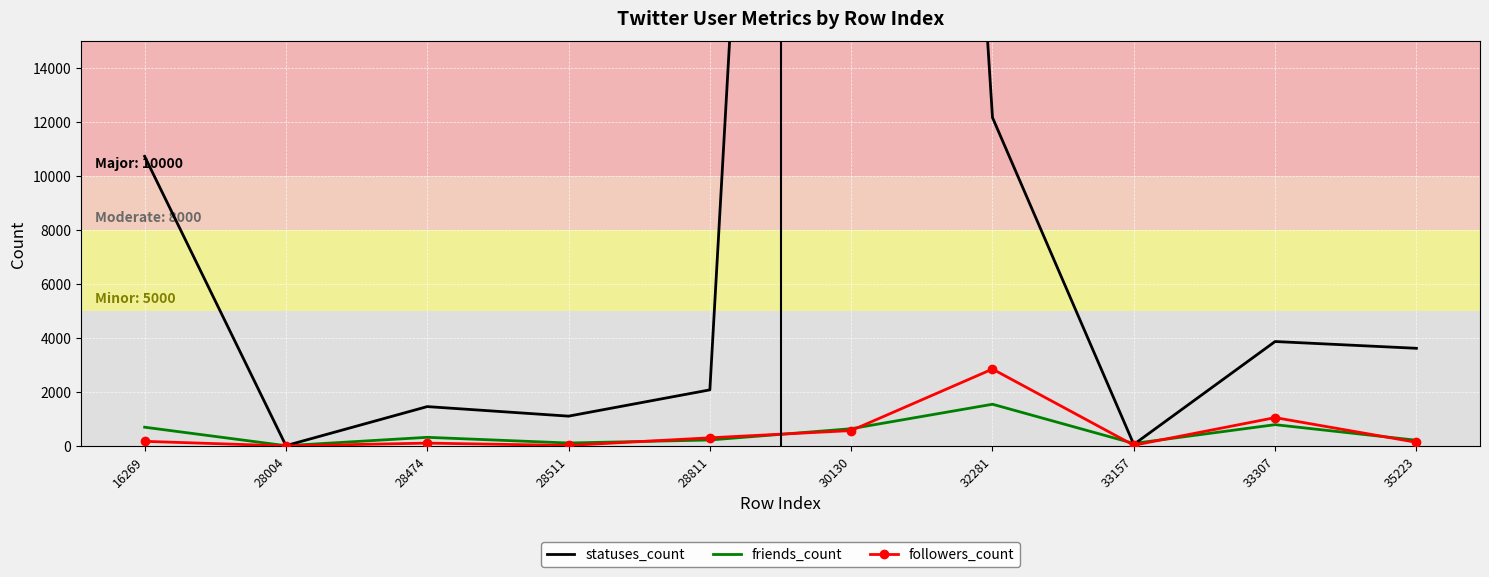

What is the difference between the statuses_count values at 28474 and 35223?

2161